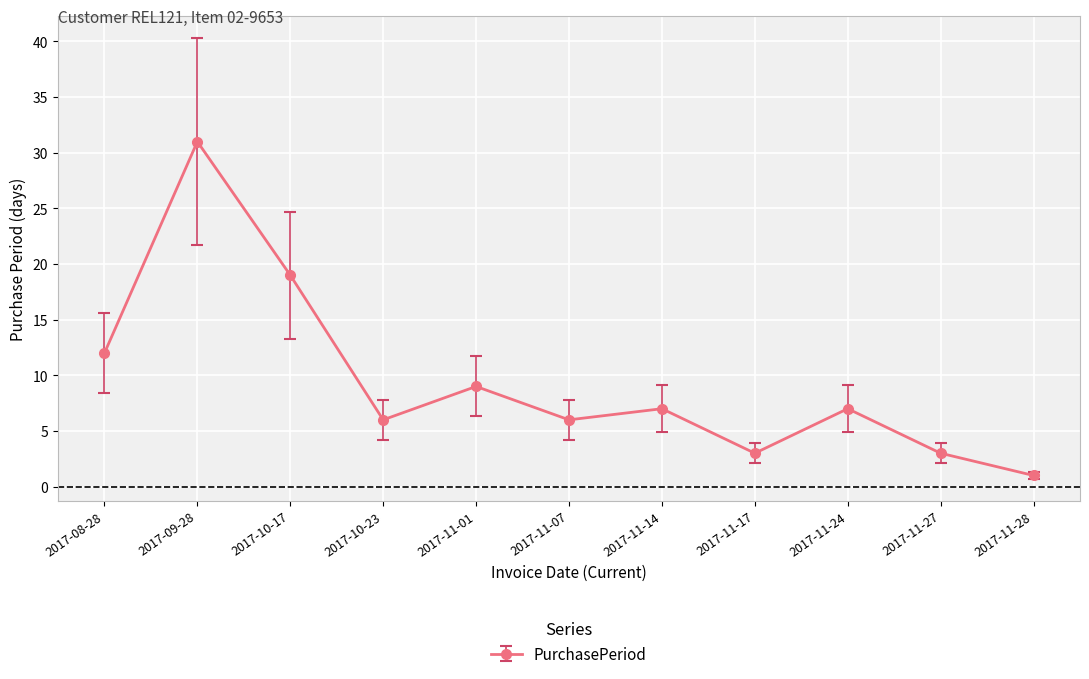

Where does the data first go above 7?

2017-08-28